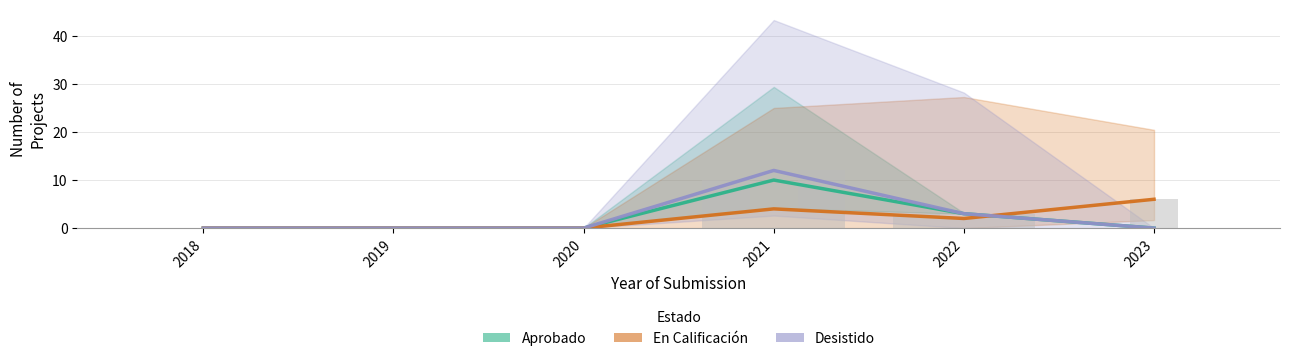

What is the difference between the second highest and minimum values in the Aprobado series?

3